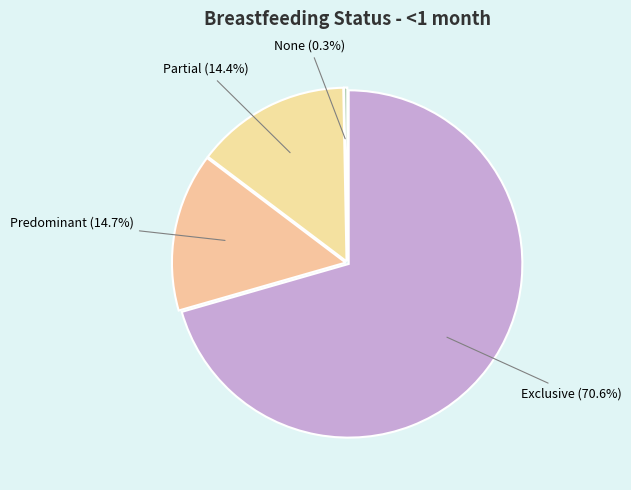

Which category has the smallest portion of the pie?

None